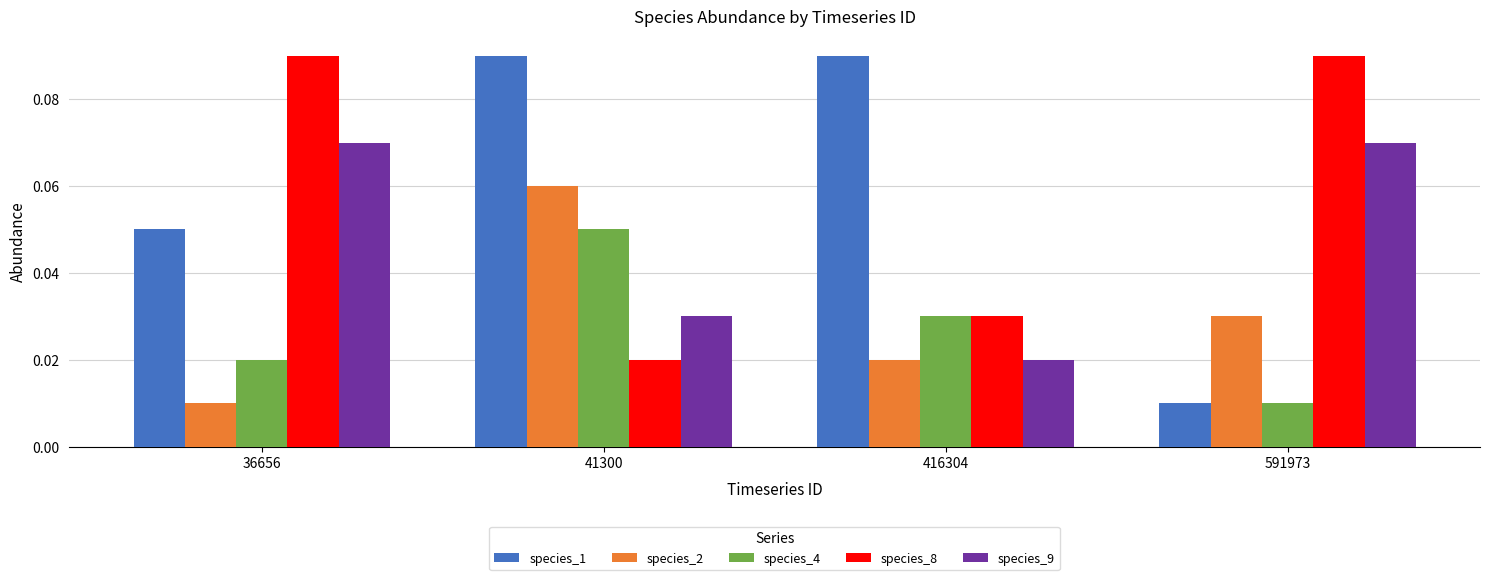

Which category has the highest value in the species_4 series?

41300